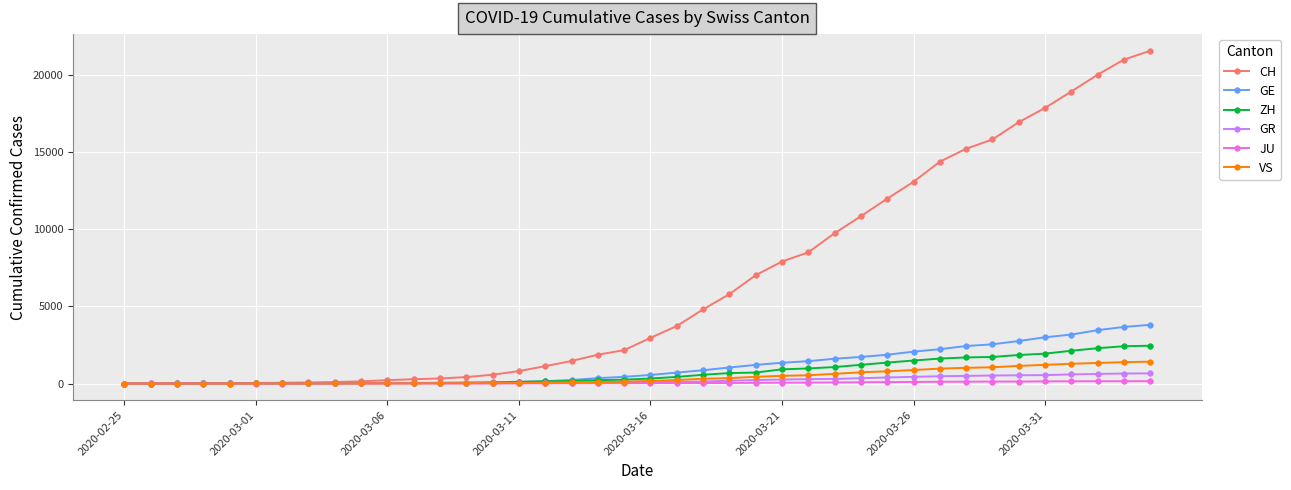

What is the difference between the maximum and minimum values in the CH series?

21574